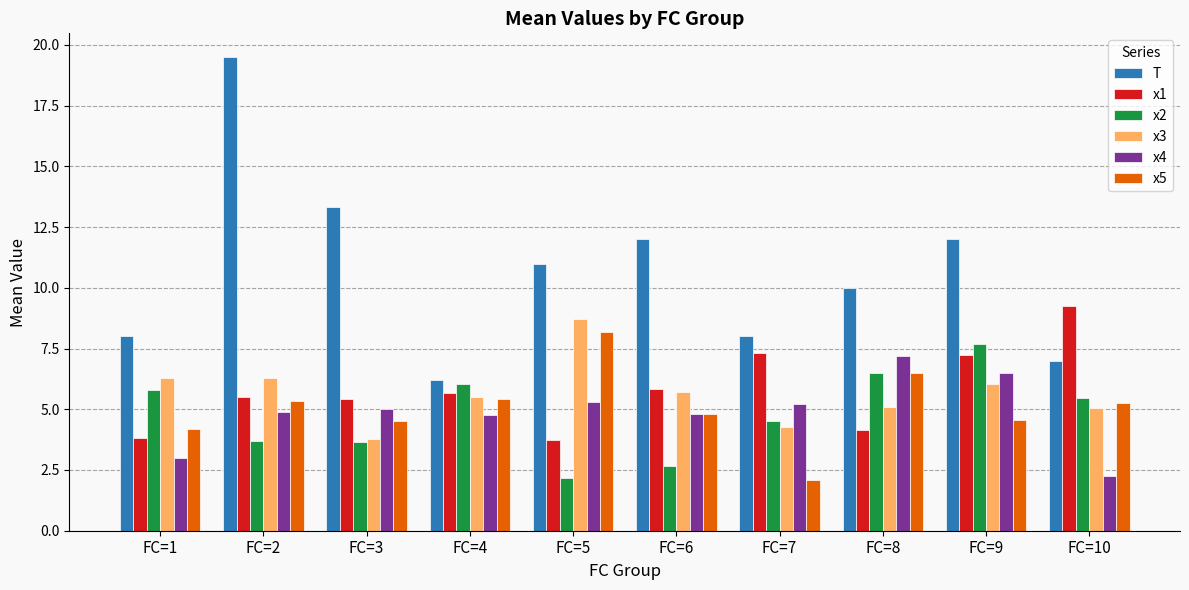

Which series has the largest total across all categories?

T